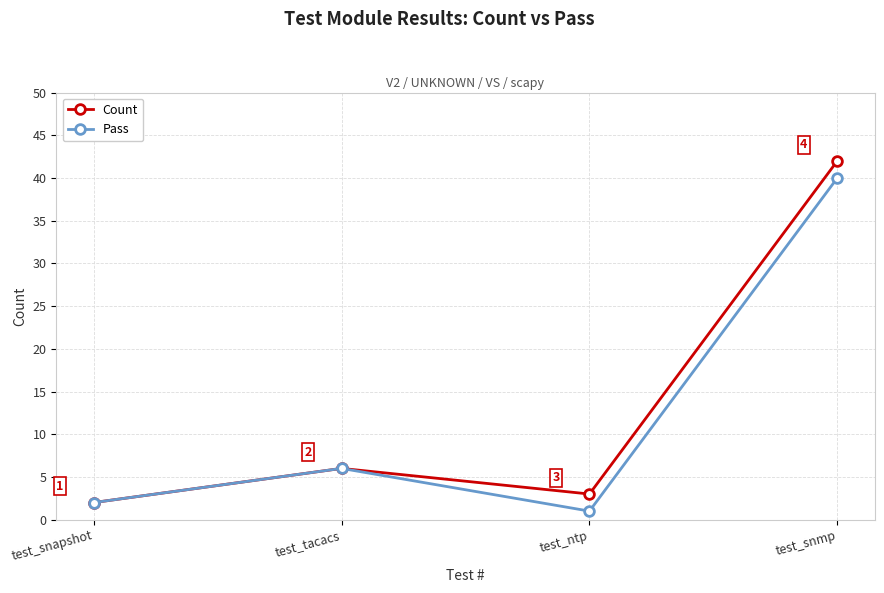

At which category is the sum across all series the highest?

test_snmp